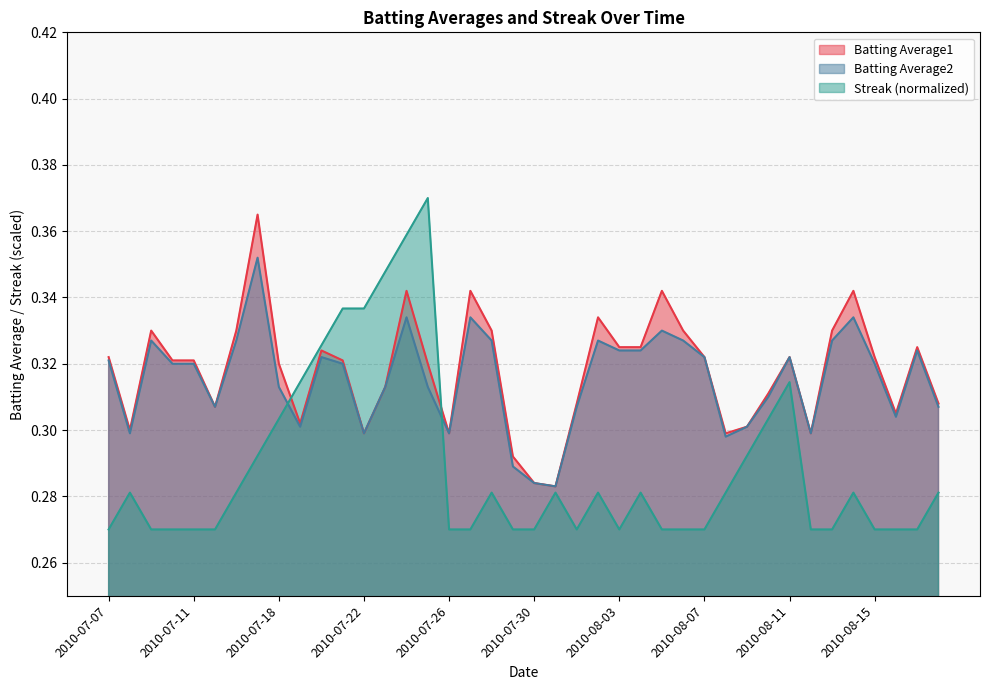

Which category has the highest value in the Streak series?

2010-07-25